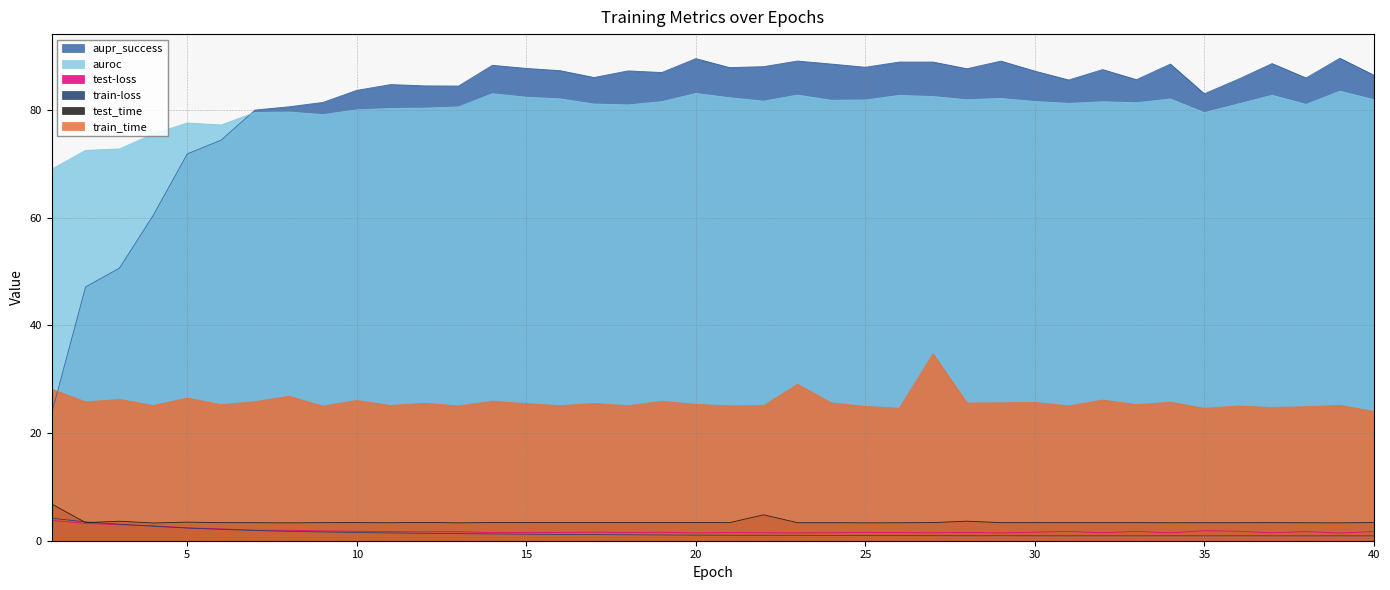

True or false: test_time and aupr_success intersect in this chart.

False